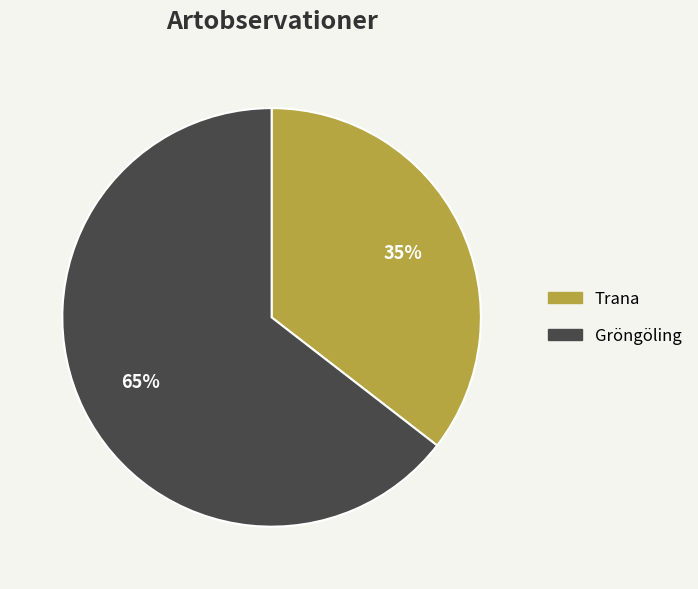

To the nearest percent, what is the average slice percentage?

50%